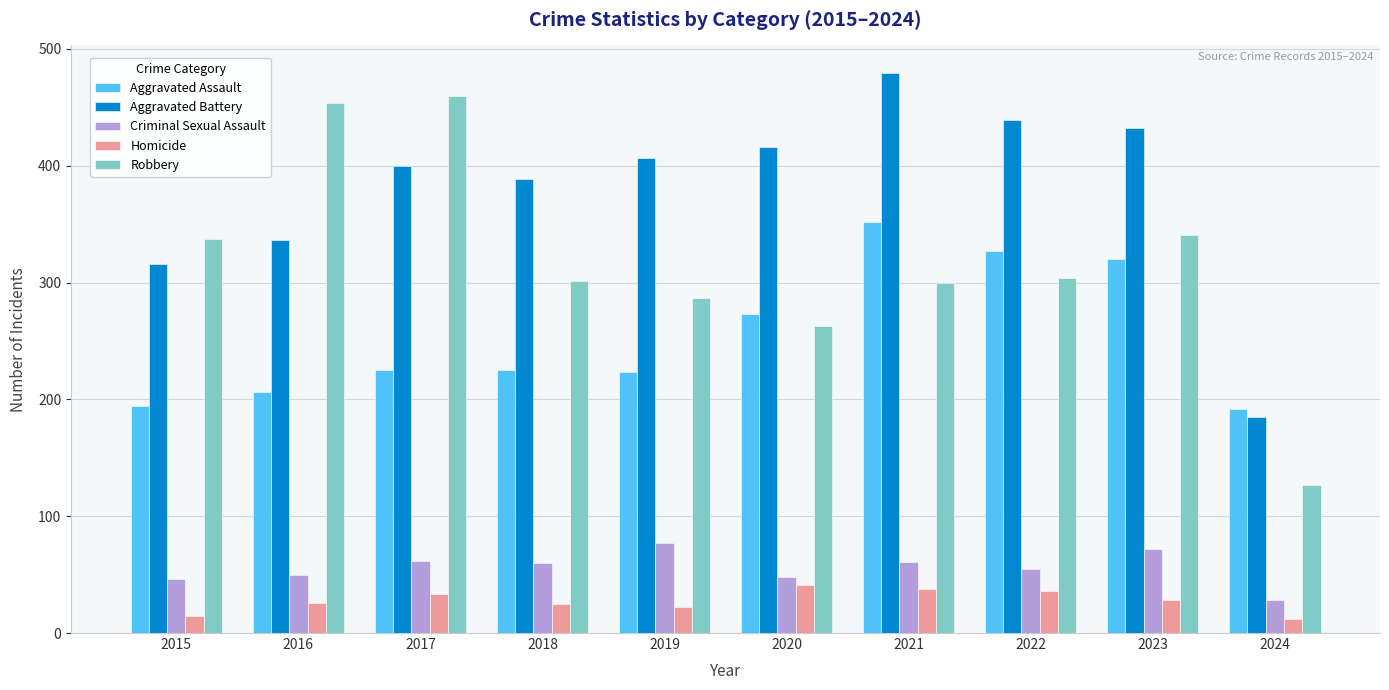

Which series changed the most between 2017 and 2019?

Robbery